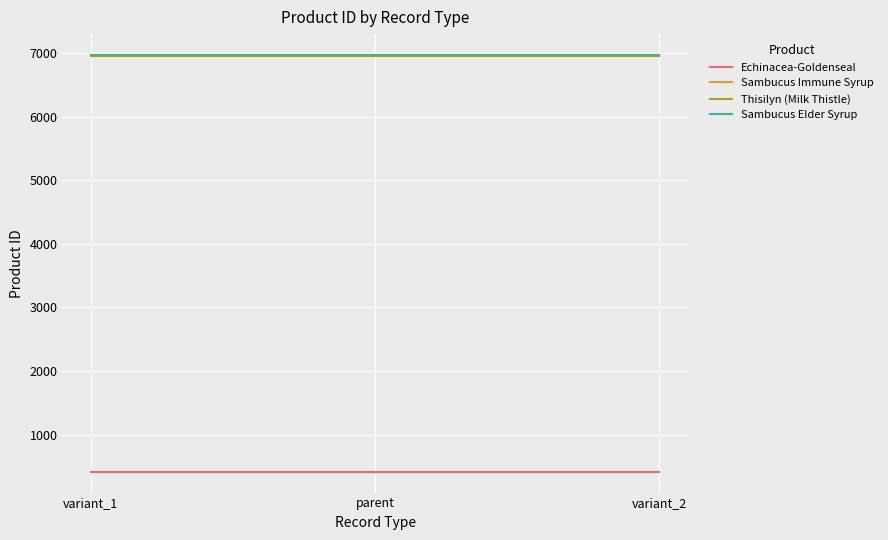

True or false: Sambucus Elder Syrup has a value of 6971 at variant_2.

True